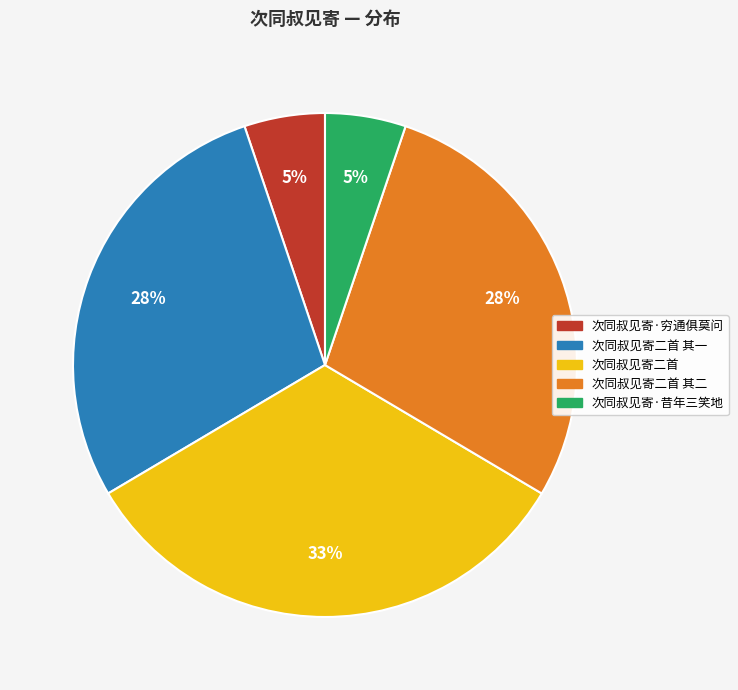

Combined, do 次同叔见寄二首 其一 and 次同叔见寄二首 account for over 50%?

Yes